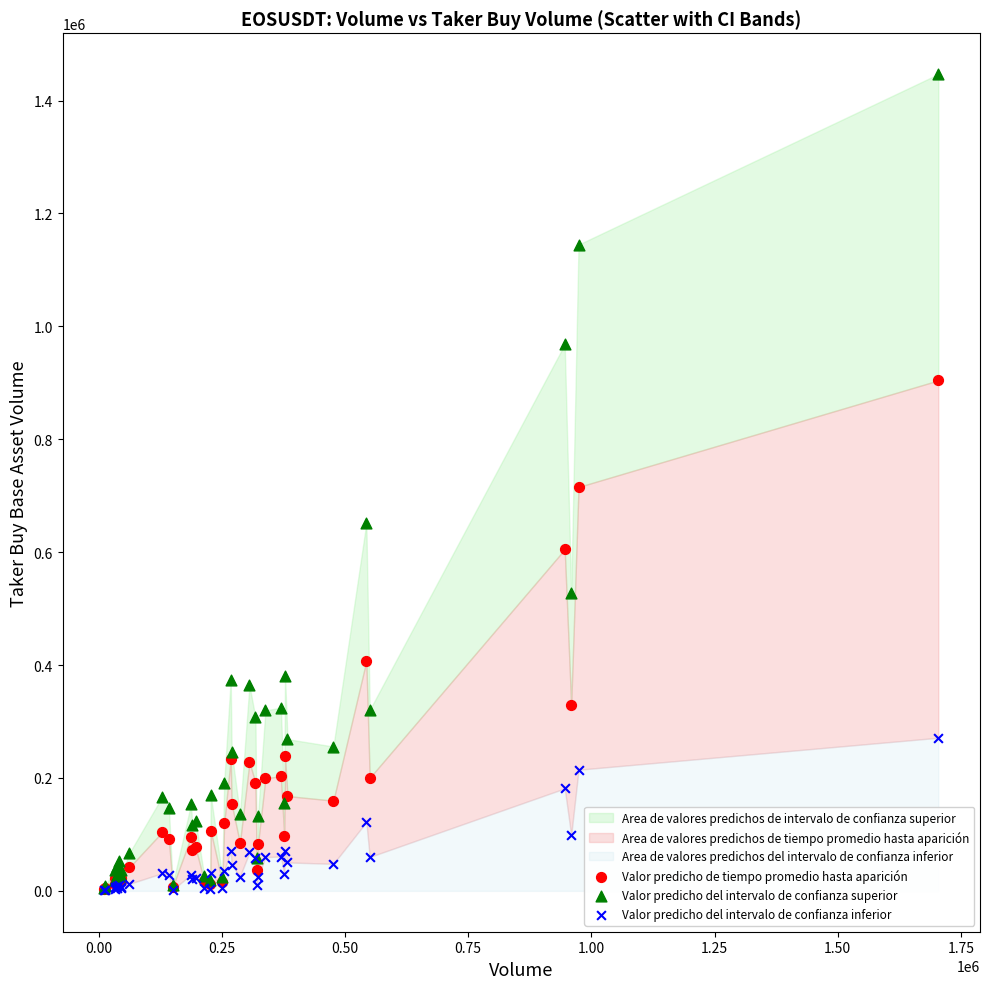

Which series has the largest Y range (max minus min)?

Valor predicho del intervalo de confianza superior